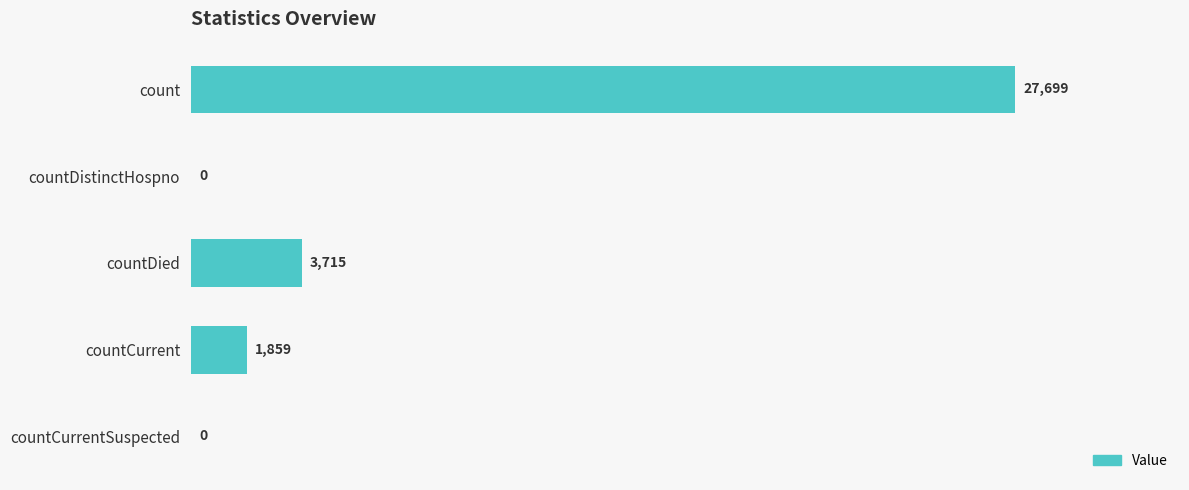

What is the change in value from count to countCurrentSuspected?

-27699